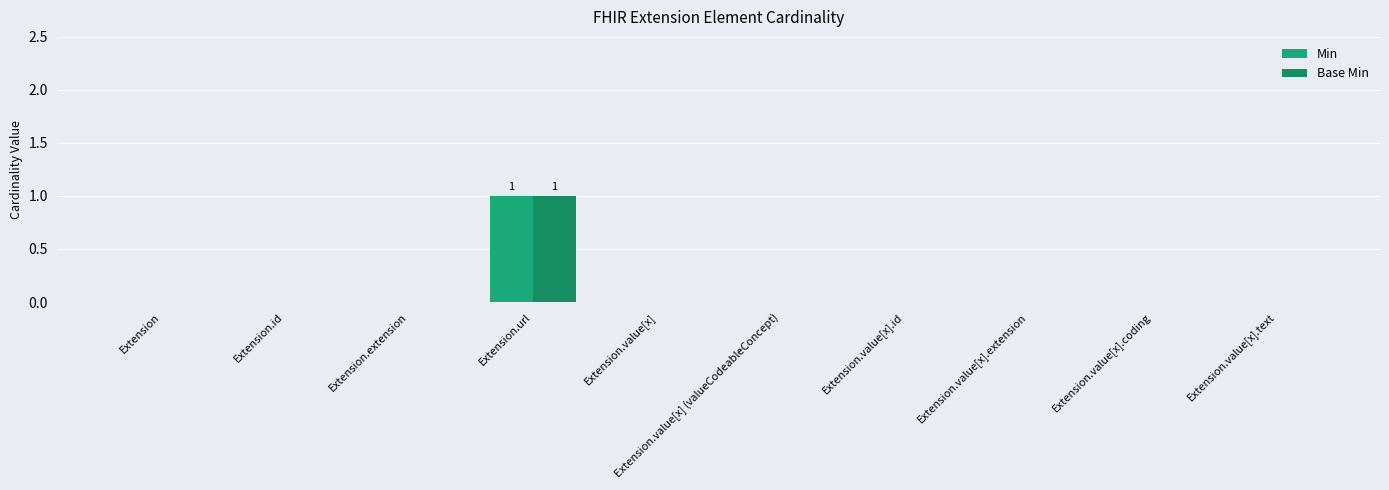

What are all the series names shown in the legend?

Min, Base Min